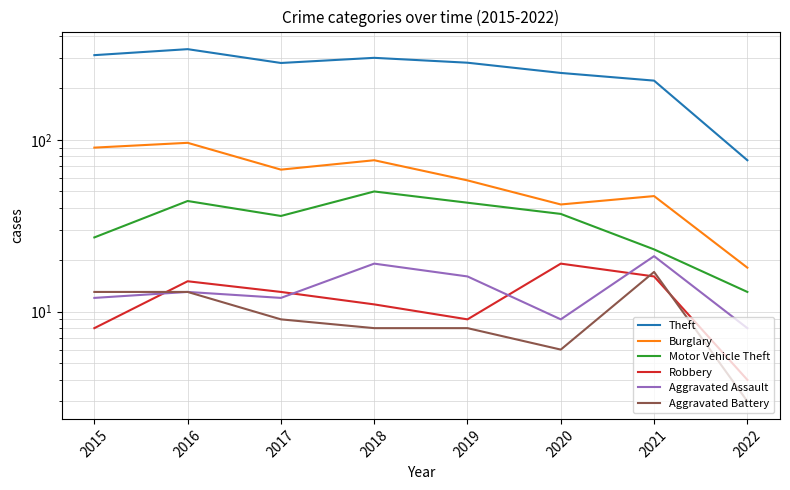

True or false: Motor Vehicle Theft and Burglary cross at least once.

False